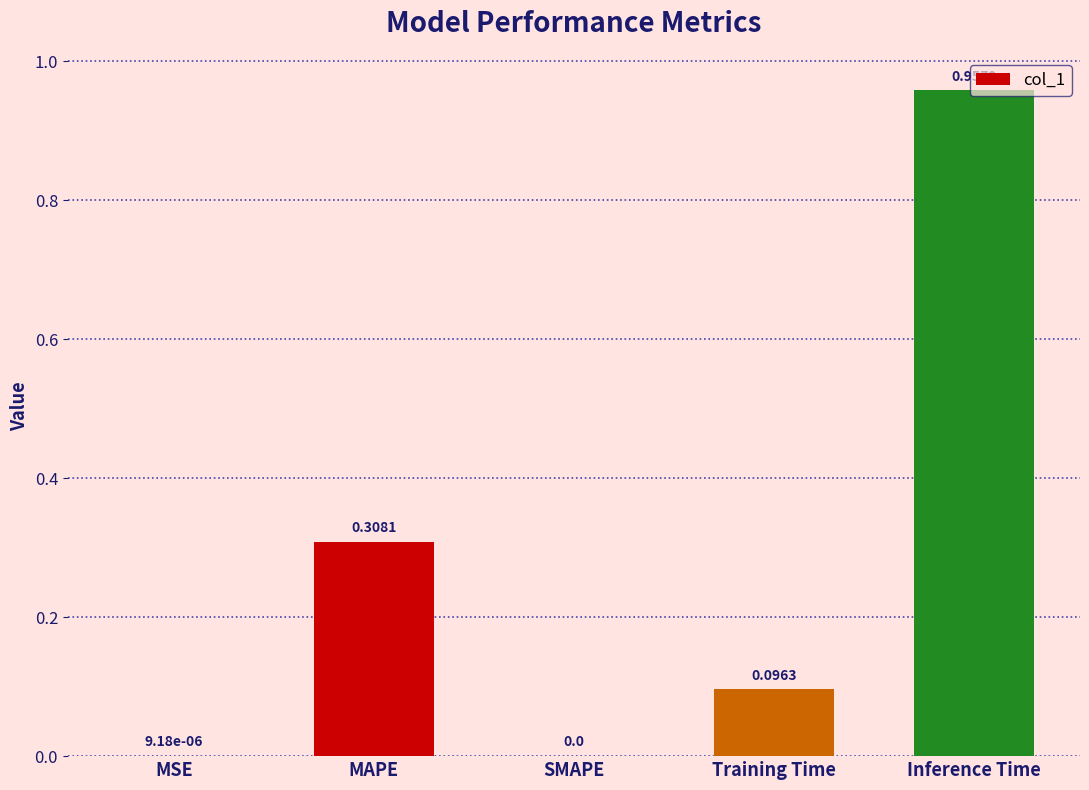

What is the change in value from MSE to Training Time?

+0.1